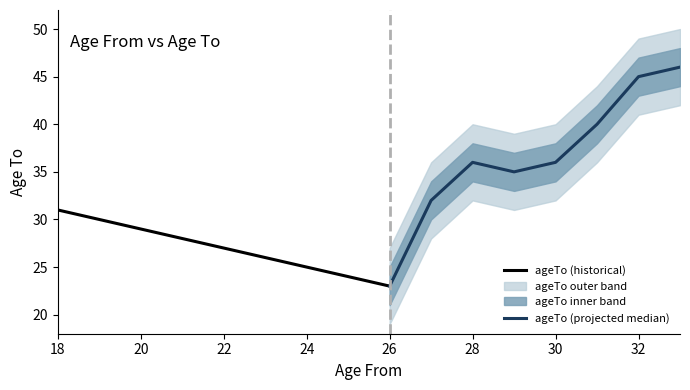

True or false: ageTo (historical) has a value of 40 at 22.

False